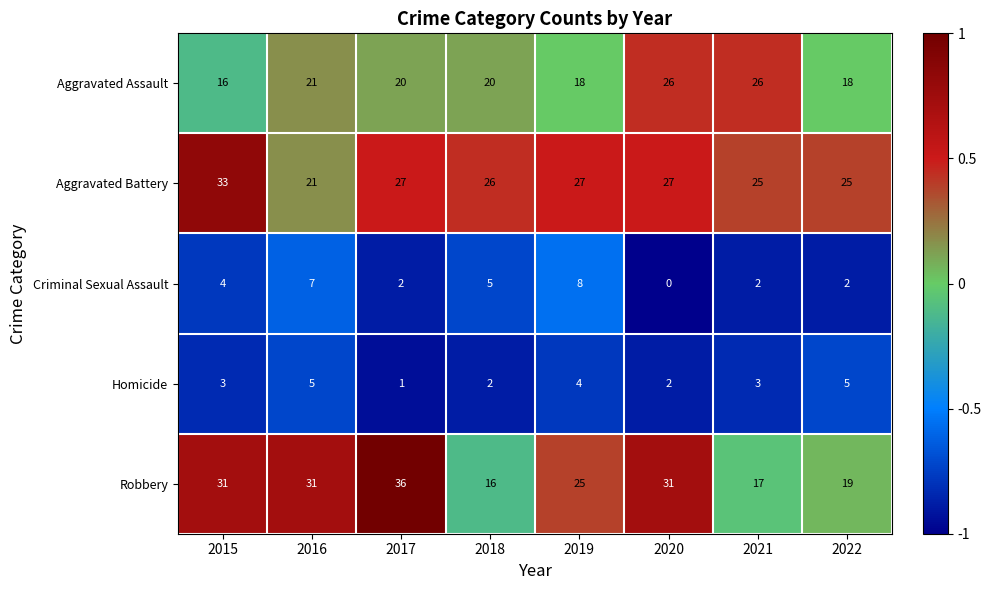

Which category has the lowest value across all series?

2020